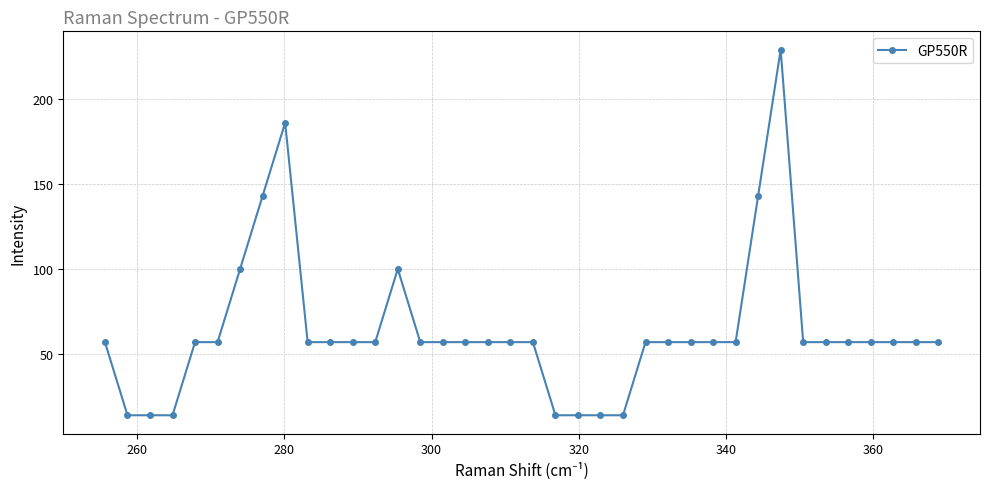

How many values are below 56?

7